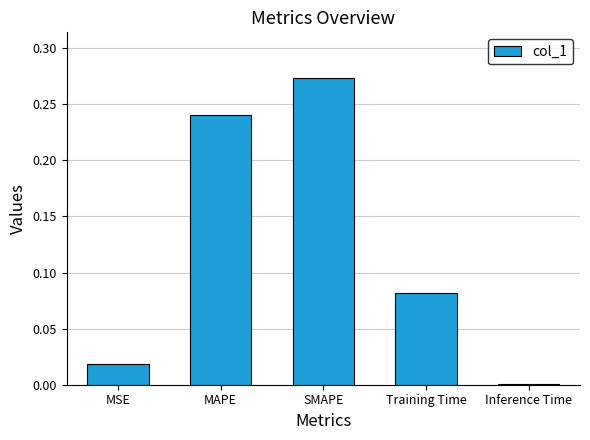

Are the bars grouped side by side (vs. stacked)?

No